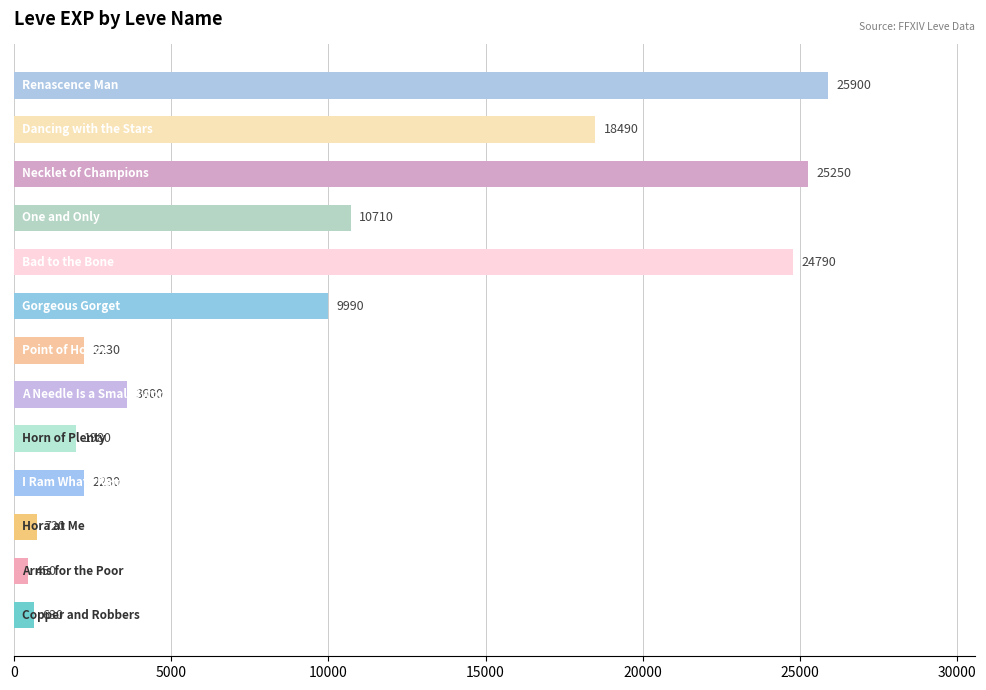

What is the difference between the second highest and second lowest values?

24620